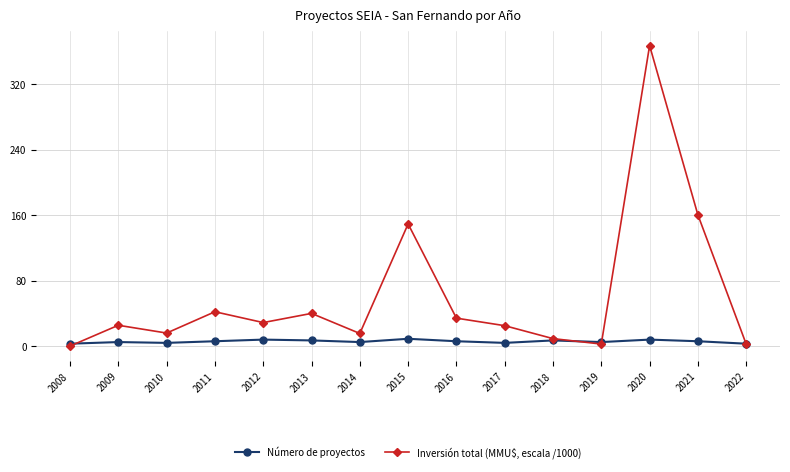

Which label corresponds to the largest value in the chart?

2020